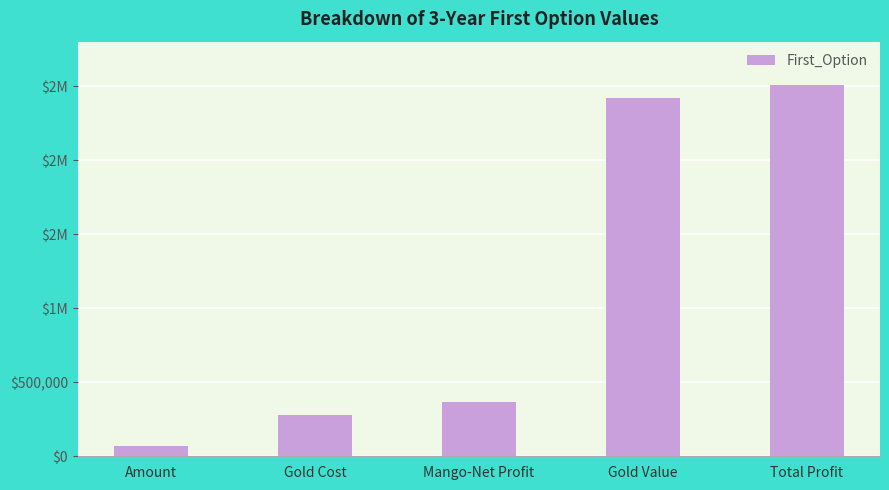

What is the difference between the values at Gold Value and Mango-Net Profit?

2055519.4